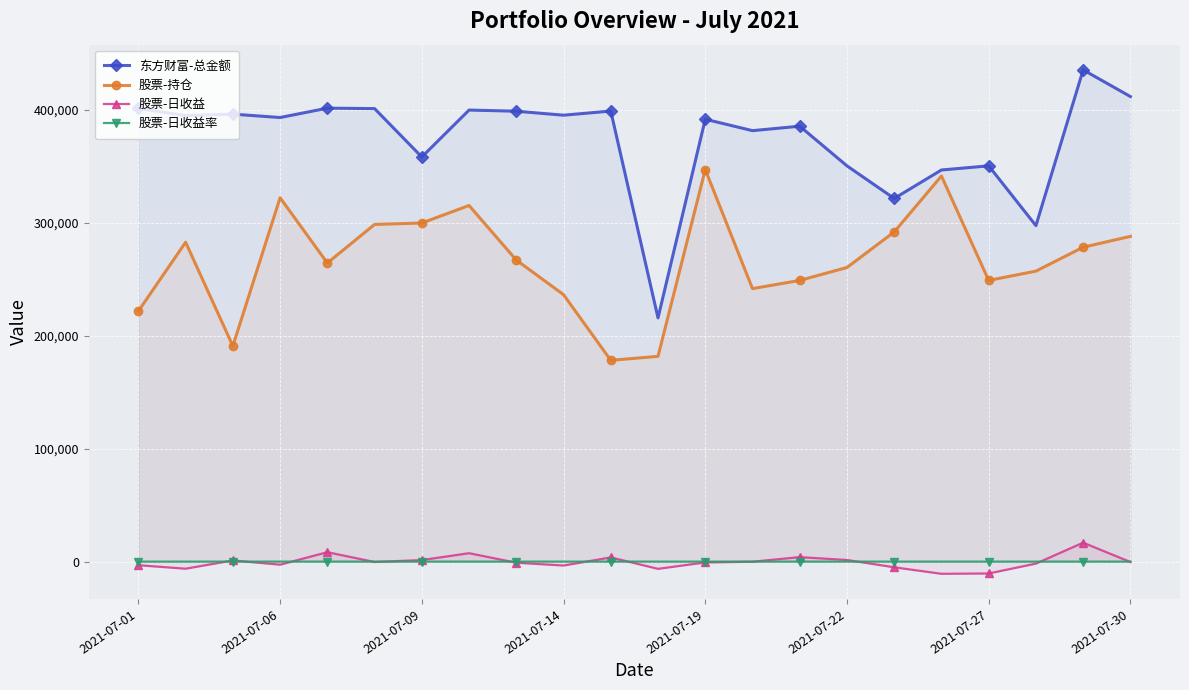

What is the value of the 东方财富-总金额 point at the 6th from the left?

400854.3